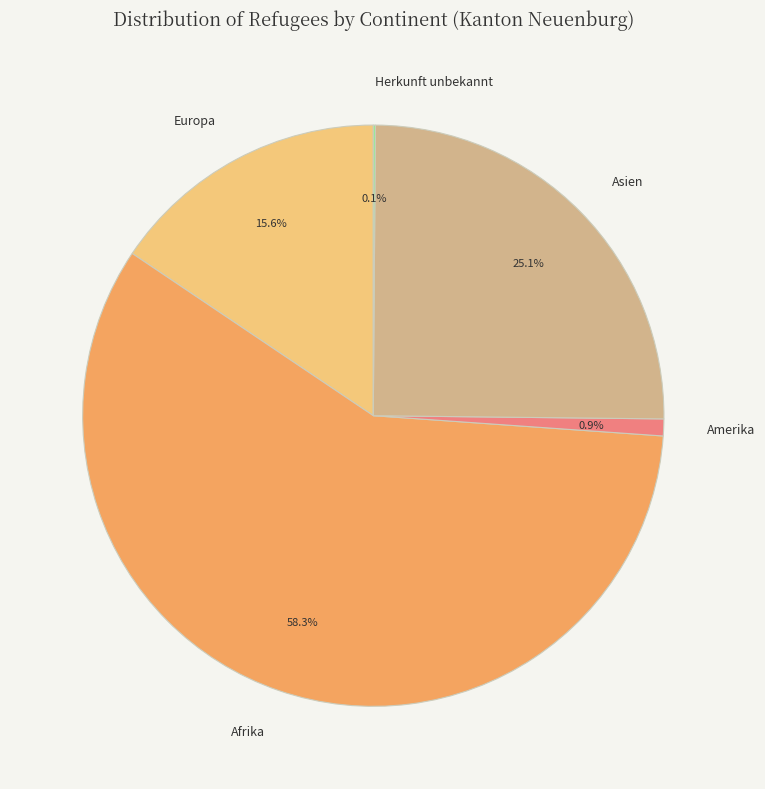

Which has a higher value, Amerika or Afrika?

Afrika